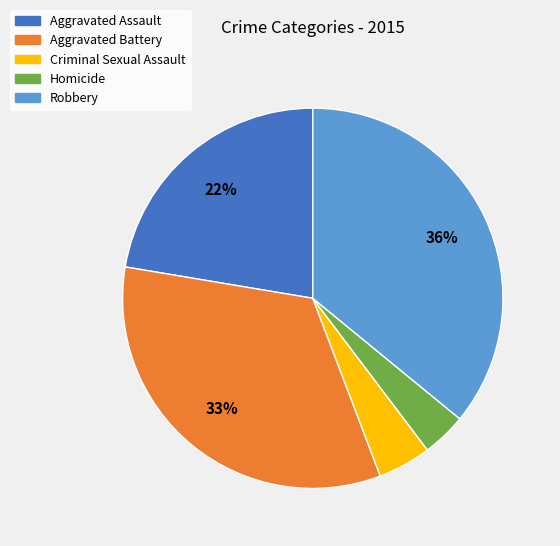

Is the sum of Aggravated Battery and Criminal Sexual Assault greater than half?

No